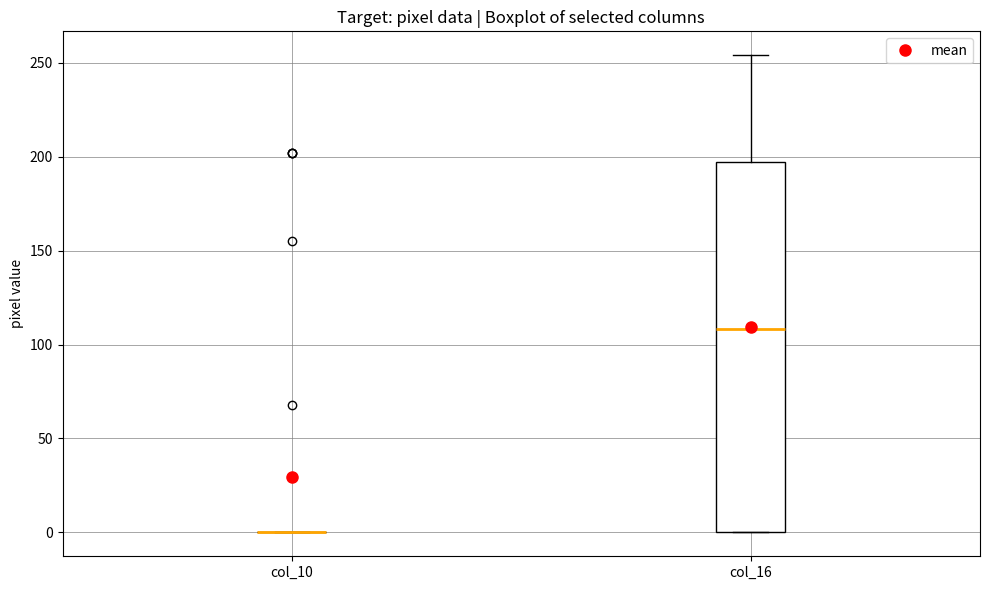

Reading left to right, read every box against the y-axis: the position of its median line, the range the box covers, and the ends of its whiskers. The values are not printed on the chart, so give them approximately, as read against the axis.

col_10: box collapsed to a line at 0, whiskers 0 to 0
col_16: median 110, box 0 to 195, whiskers 0 to 255